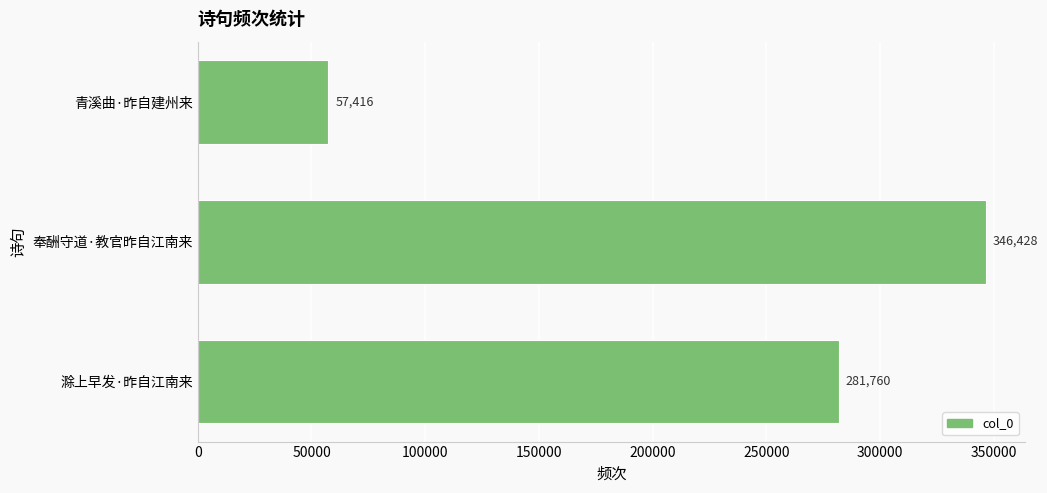

Count the values in the range 57416 to 346428.

3